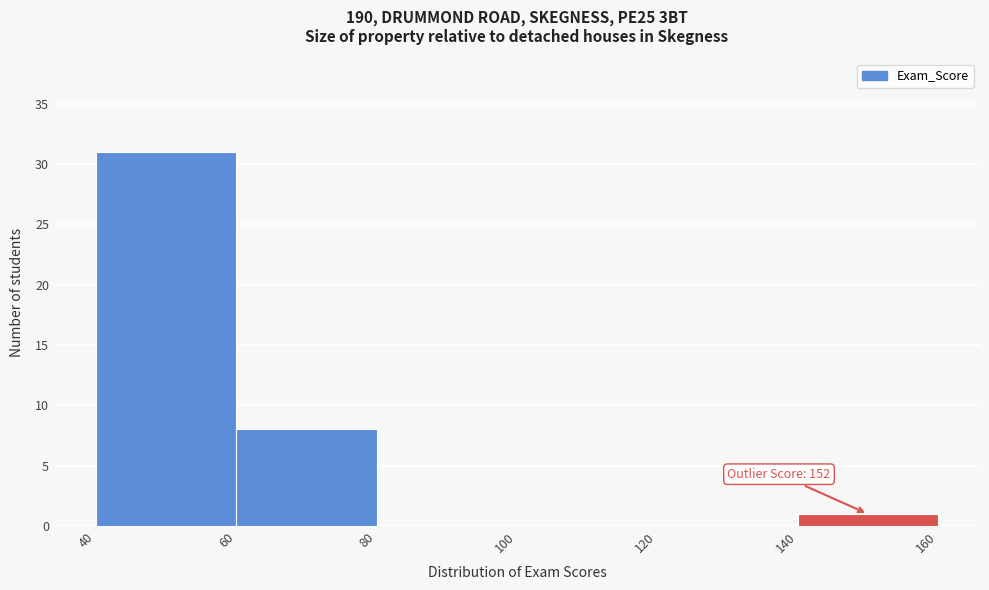

Over which range of the x-axis is the bar tallest?

40 to 60